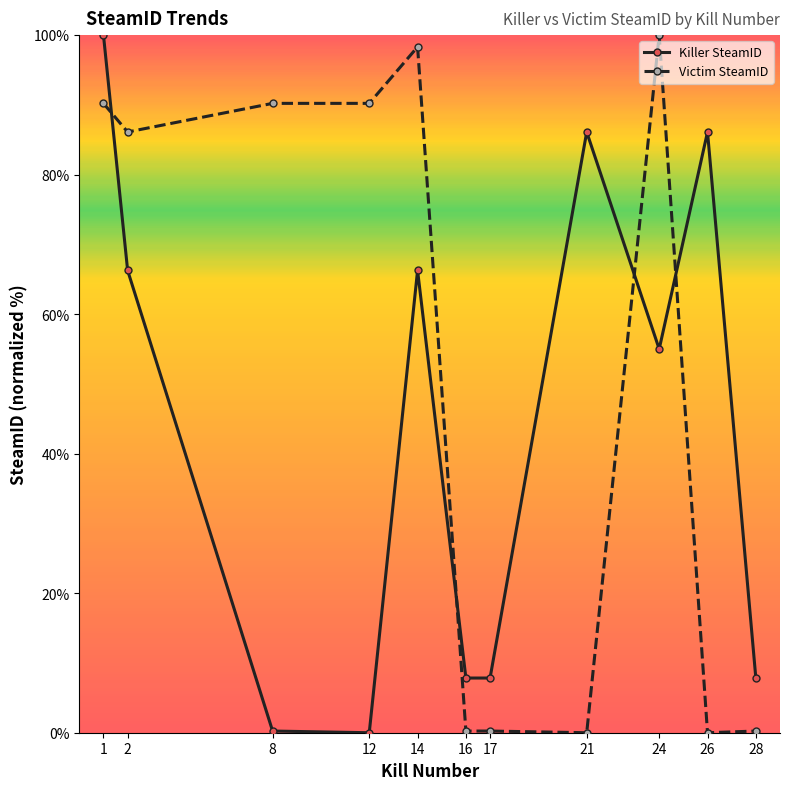

What is the total value across all series at 8?

90.5